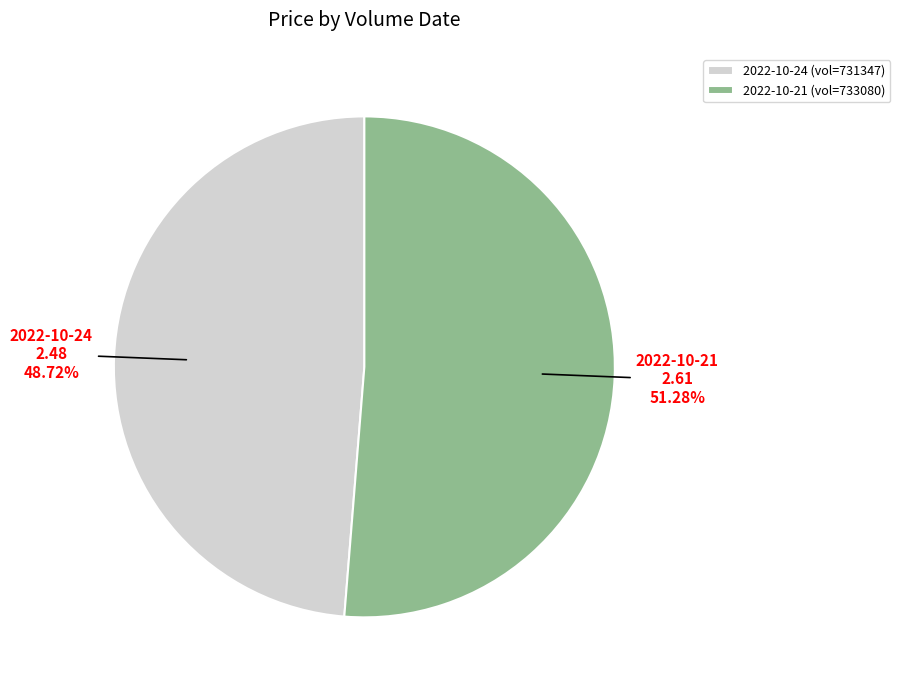

What is the majority slice?

2022-10-21 (vol=733080)